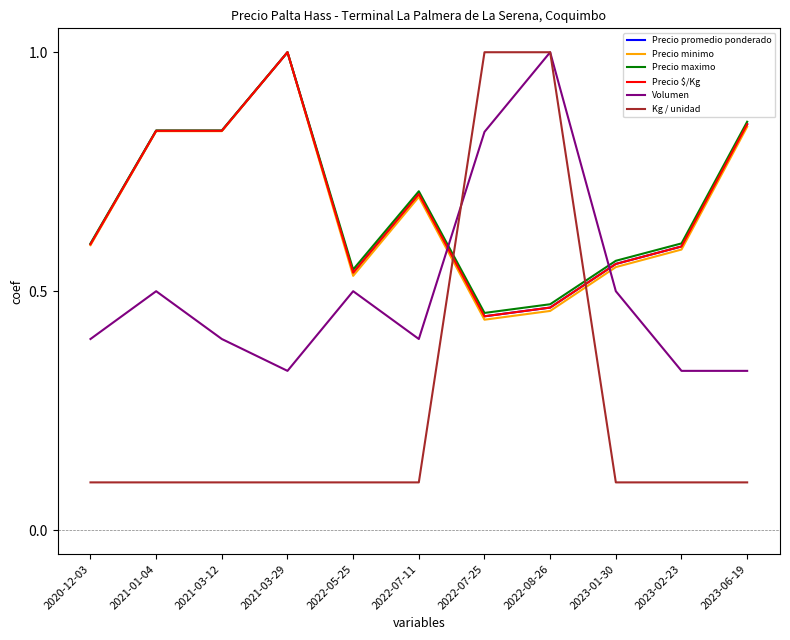

How many lines are shown in the chart?

6